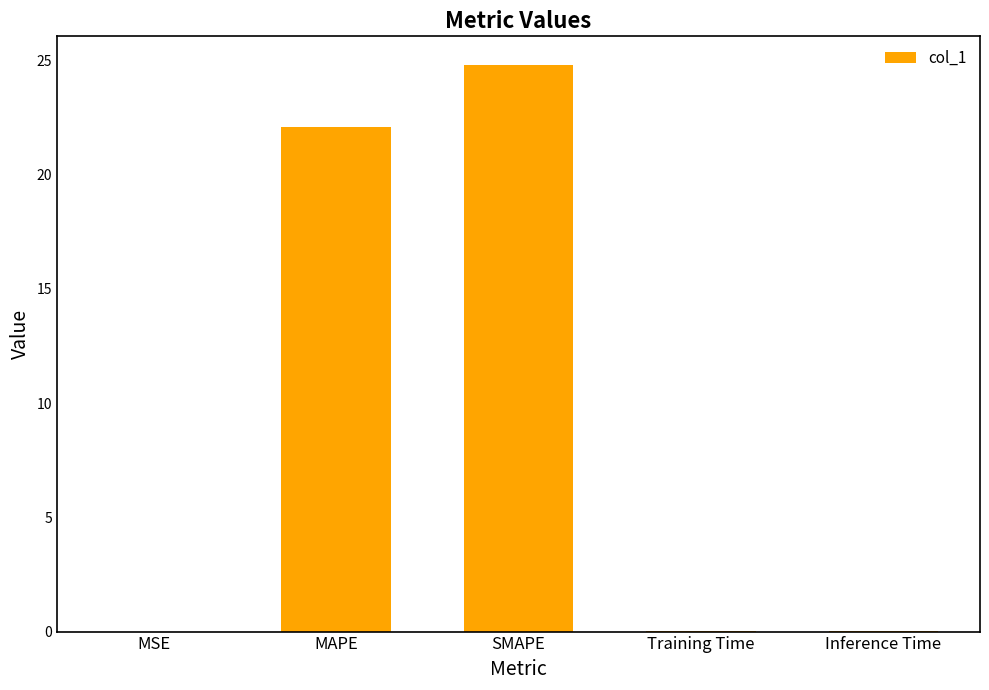

What is the change in value from MAPE to SMAPE?

+2.7